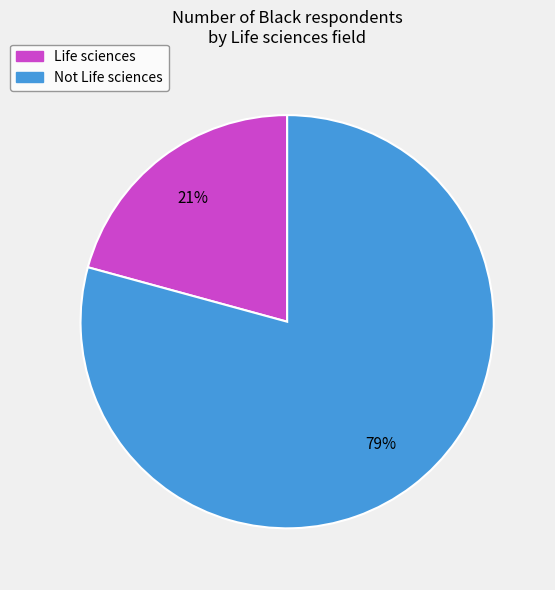

How many slices are in this pie chart?

2